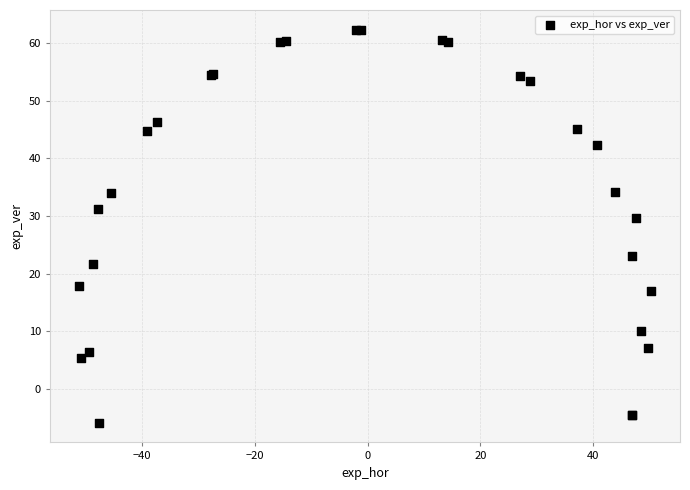

What Y value in the scatter plot is closest to 28?

29.6